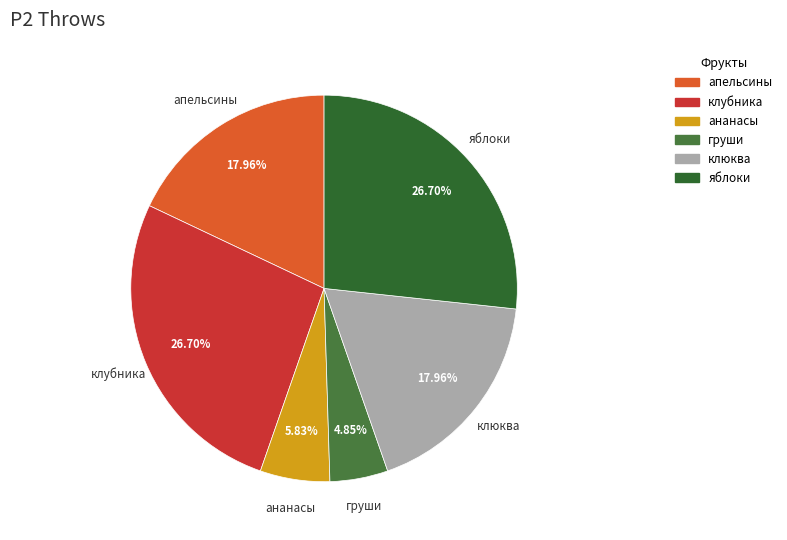

What percentage is the ананасы slice, to the nearest percent?

6%